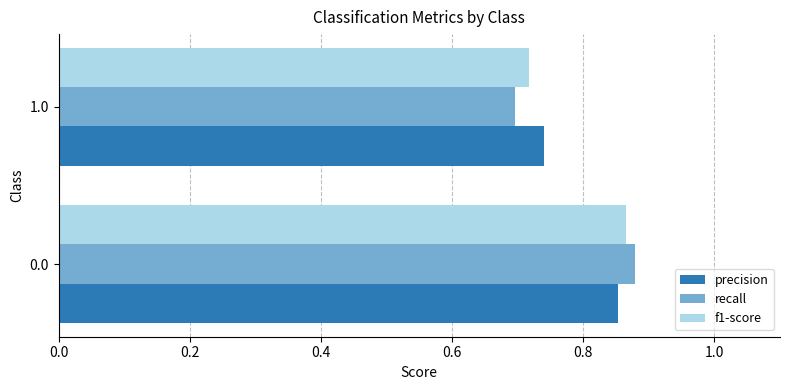

At which category does the chart reach its minimum across all series?

1.0